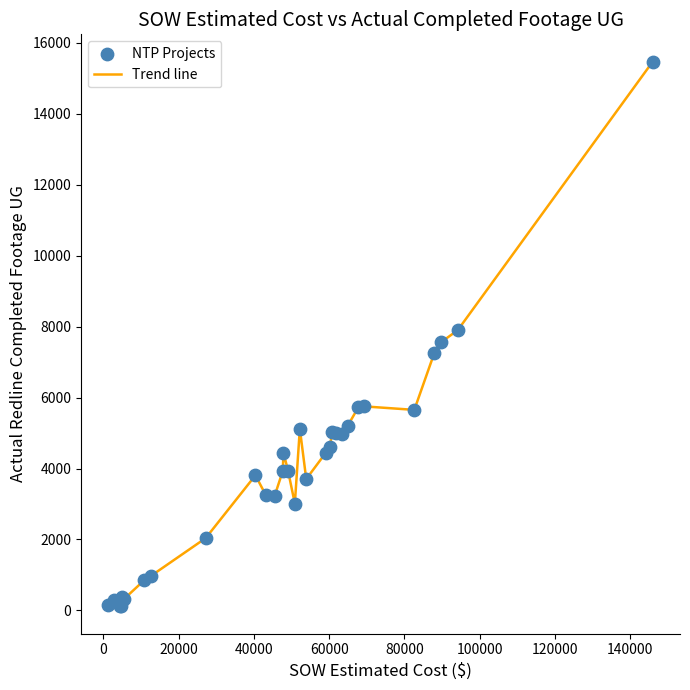

What is the maximum value shown in the chart?

15469